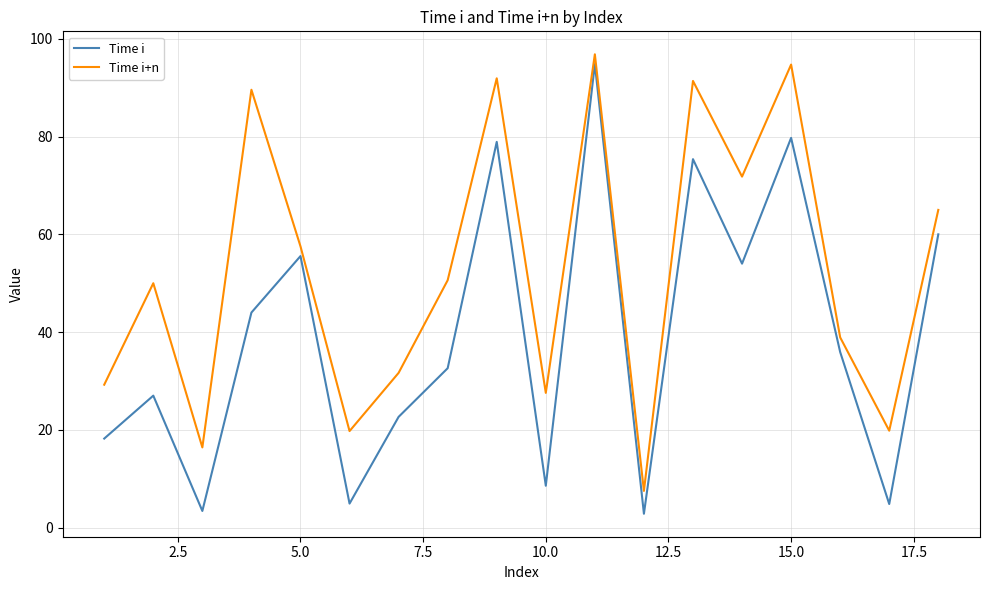

True or false: Time i and Time i+n cross at least once.

False